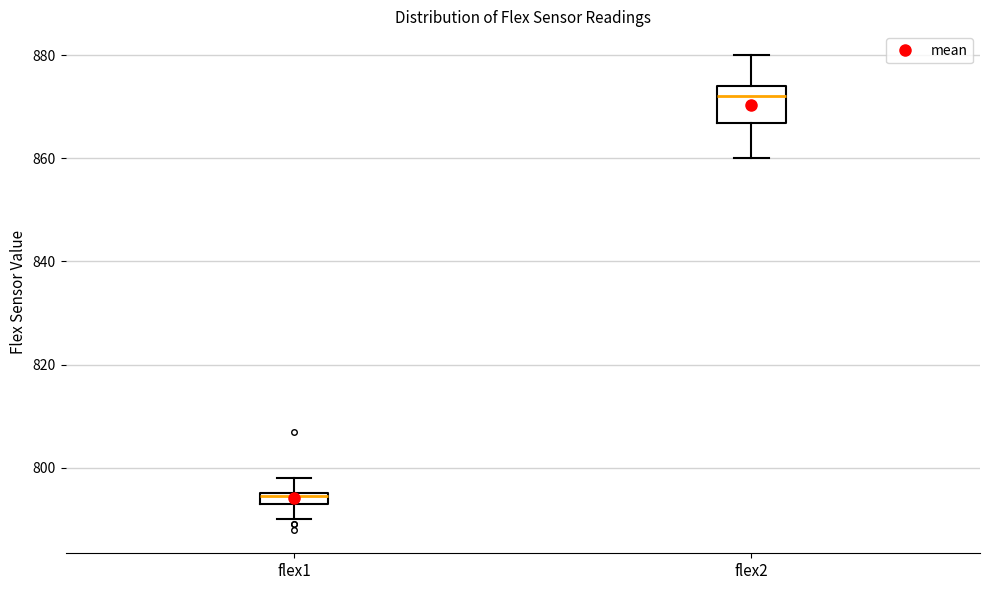

Which box's median line is the highest?

flex2